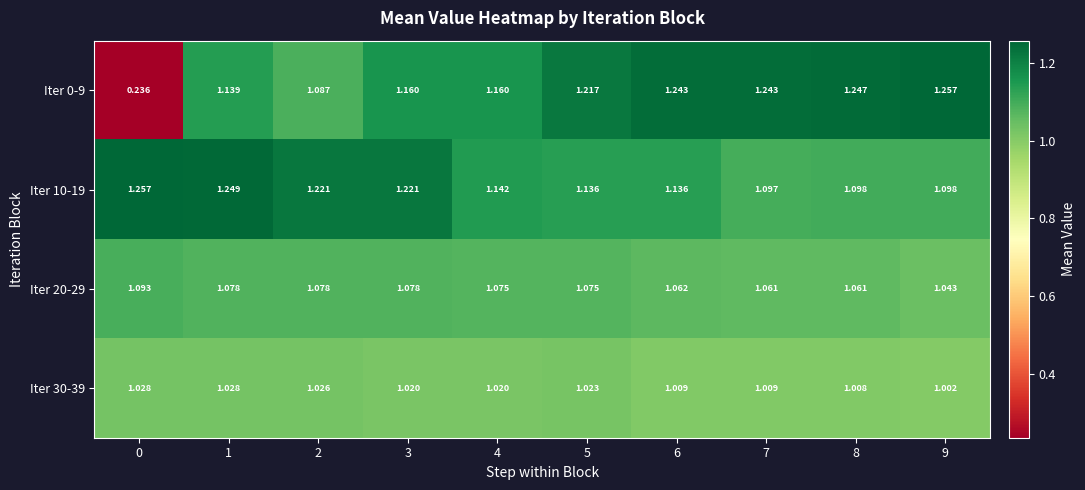

At which category is the sum across all series the highest?

1